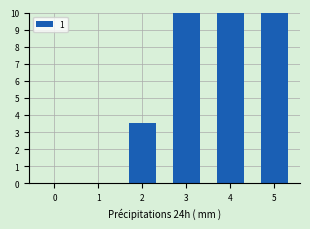

Where does the 2 series first go above 4?

3